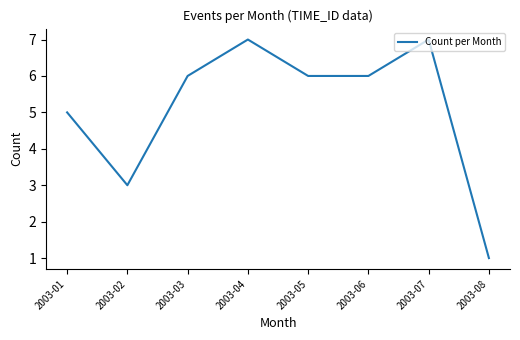

Count the number of data series in this chart.

1